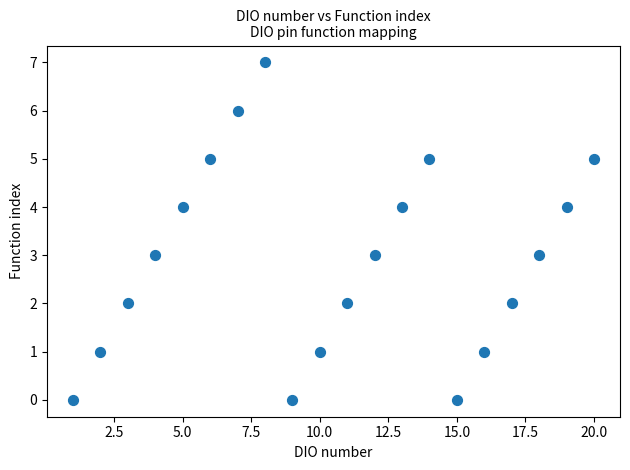

What is the range of X values (max minus min)?

19